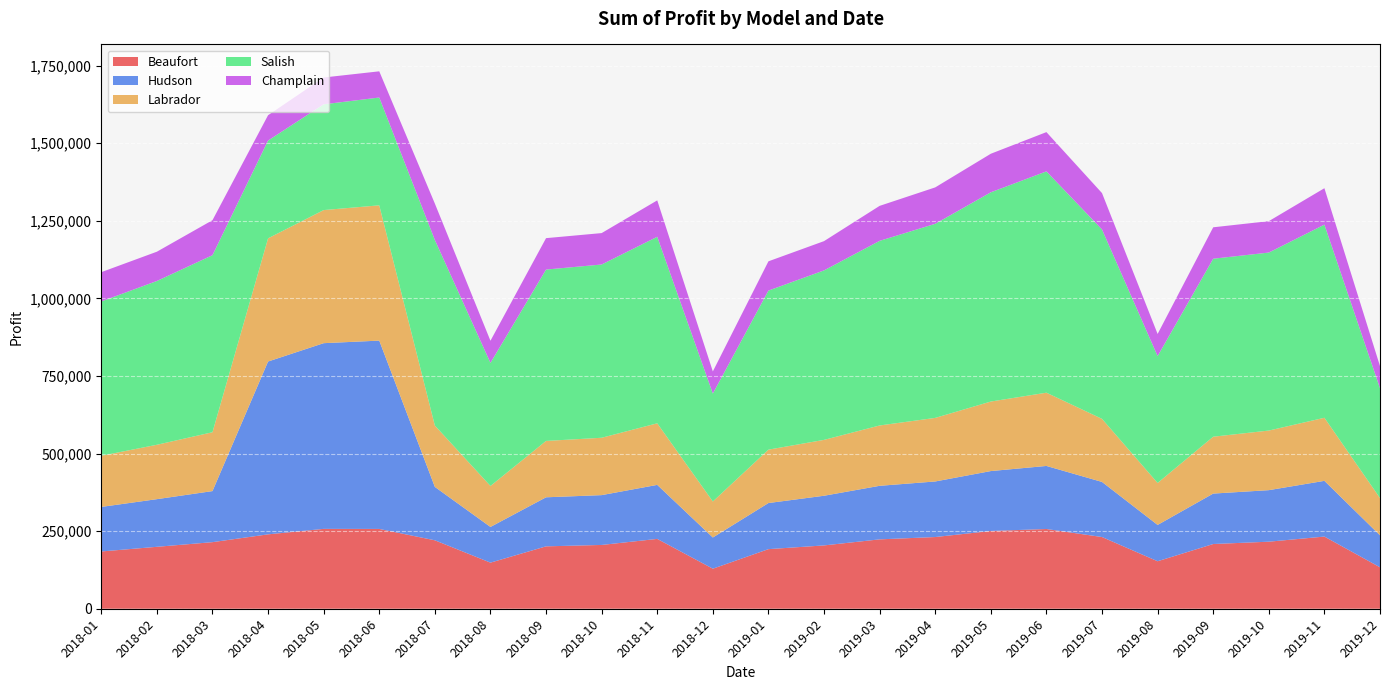

Reading left to right, what are all the values shown in this chart?

Beaufort: 2018-01=184500.0	2018-02=199500.0	2018-03=214500.0	2018-04=239656.2	2018-05=257288.8	2018-06=257103.0	2018-07=220500.0	2018-08=148500.0	2018-09=201000.0	2018-10=205500.0	2018-11=225000.0	2018-12=129000.0	2019-01=192000.0	2019-02=204000.0	2019-03=223500.0	2019-04=231000.0	2019-05=250500.0	2019-06=256875.0	2019-07=231000.0	2019-08=153000.0	2019-09=208500.0	2019-10=216000.0	2019-11=232500.0	2019-12=133500.0
Hudson: 2018-01=143500.0	2018-02=153500.0	2018-03=164500.0	2018-04=556763.8	2018-05=598225.0	2018-06=606648.0	2018-07=172000.0	2018-08=115000.0	2018-09=158000.0	2018-10=160500.0	2018-11=174000.0	2018-12=100500.0	2019-01=148500.0	2019-02=160000.0	2019-03=172500.0	2019-04=179000.0	2019-05=193000.0	2019-06=203125.0	2019-07=177500.0	2019-08=117000.0	2019-09=162500.0	2019-10=166000.0	2019-11=179500.0	2019-12=103000.0
Labrador: 2018-01=164800.0	2018-02=175200.0	2018-03=189600.0	2018-04=396845.0	2018-05=428747.5	2018-06=435805.5	2018-07=197600.0	2018-08=132000.0	2018-09=181600.0	2018-10=184800.0	2018-11=198400.0	2018-12=116000.0	2019-01=172000.0	2019-02=180000.0	2019-03=194400.0	2019-04=204800.0	2019-05=224000.0	2019-06=236000.0	2019-07=203200.0	2019-08=135200.0	2019-09=183200.0	2019-10=192000.0	2019-11=203200.0	2019-12=120000.0
Salish: 2018-01=497150.0	2018-02=527650.0	2018-03=570350.0	2018-04=315018.8	2018-05=340735.0	2018-06=347317.5	2018-07=597800.0	2018-08=396500.0	2018-09=552050.0	2018-10=558150.0	2018-11=600850.0	2018-12=347700.0	2019-01=512400.0	2019-02=545950.0	2019-03=594750.0	2019-04=625250.0	2019-05=674050.0	2019-06=712937.5	2019-07=610000.0	2019-08=408700.0	2019-09=573400.0	2019-10=573400.0	2019-11=622200.0	2019-12=353800.0
Champlain: 2018-01=94300.0	2018-02=94300.0	2018-03=112700.0	2018-04=81598.8	2018-05=86365.0	2018-06=84411.0	2018-07=117300.0	2018-08=71300.0	2018-09=101200.0	2018-10=101200.0	2018-11=117300.0	2018-12=71300.0	2019-01=94300.0	2019-02=94300.0	2019-03=112700.0	2019-04=117300.0	2019-05=124200.0	2019-06=126500.0	2019-07=117300.0	2019-08=71300.0	2019-09=101200.0	2019-10=101200.0	2019-11=117300.0	2019-12=71300.0